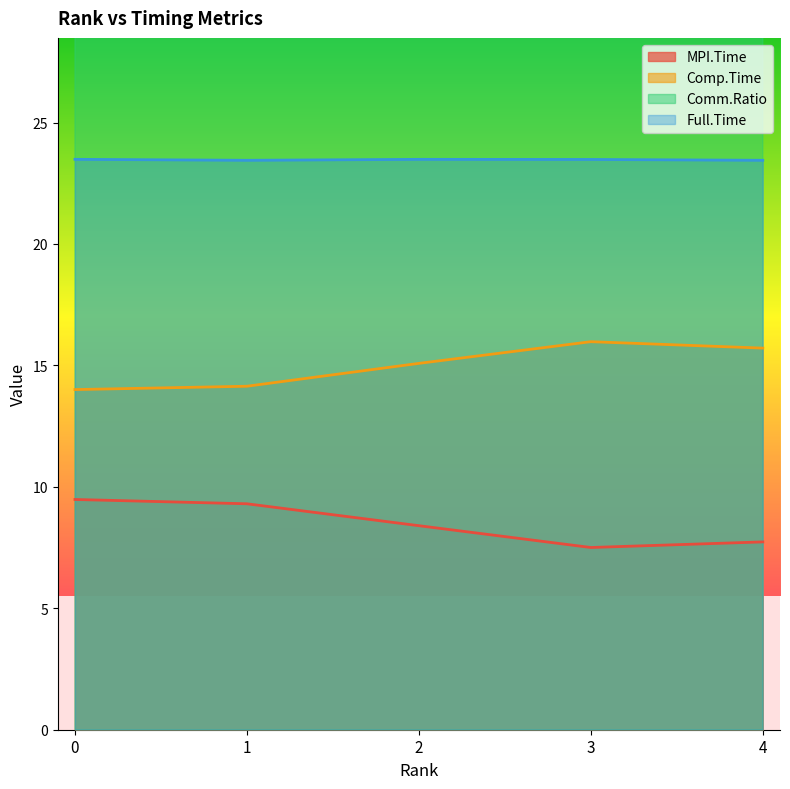

True or false: Comm.Ratio and Full.Time intersect in this chart.

False